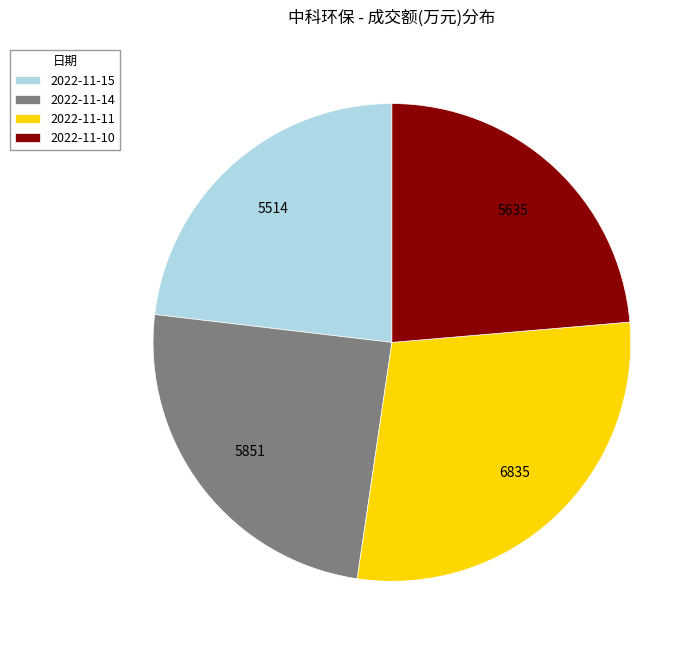

How many segments does this pie chart have?

4